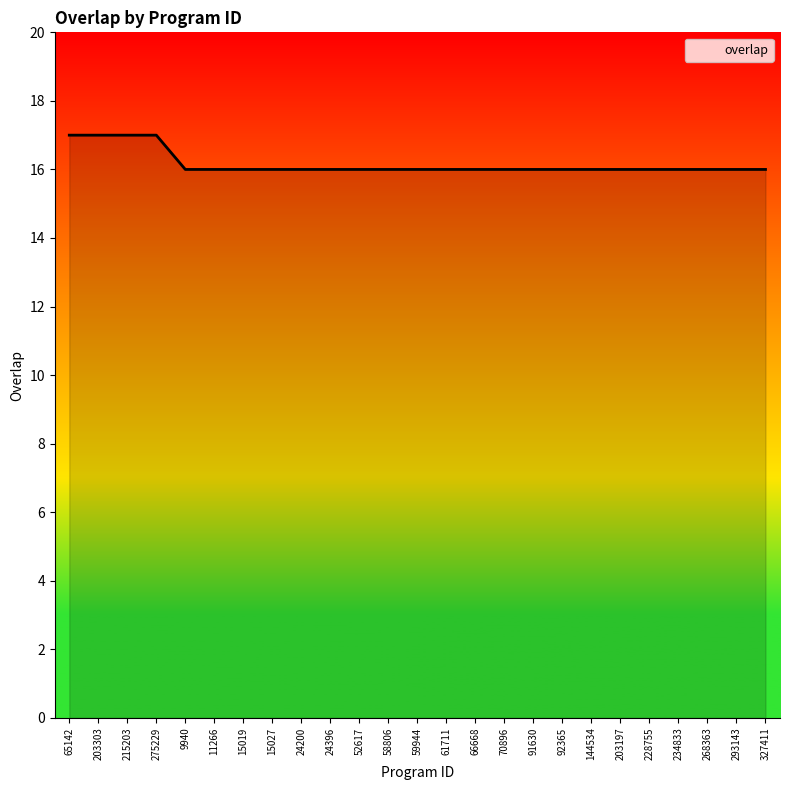

Is it true that the value at 65142 is 17?

True